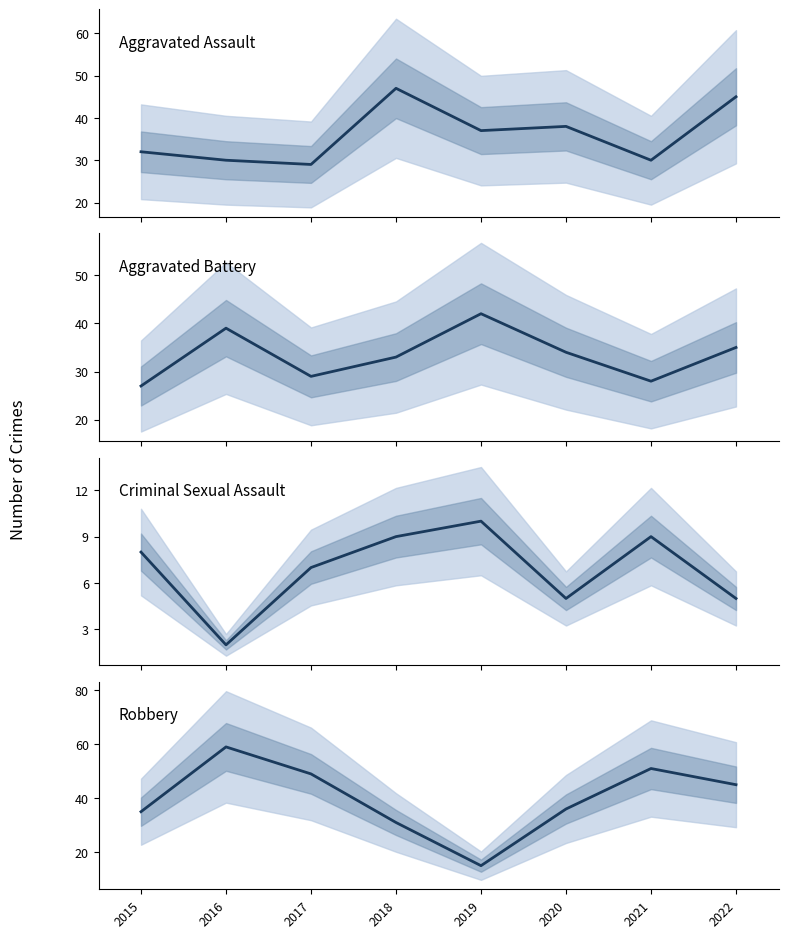

True or false: Aggravated Battery and Aggravated Assault cross at least once.

True